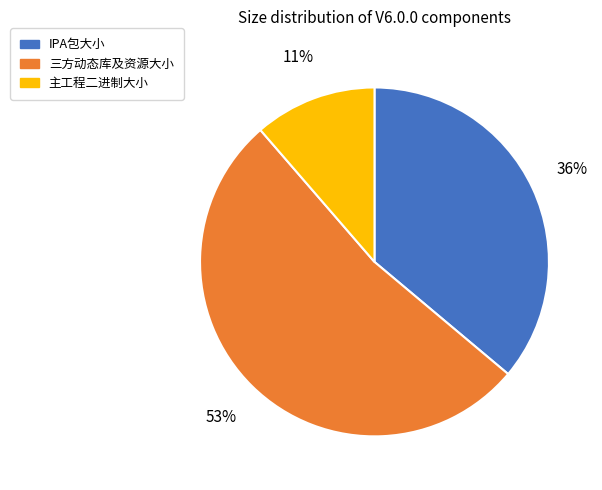

To the nearest percent, what portion does IPA包大小 represent?

36%